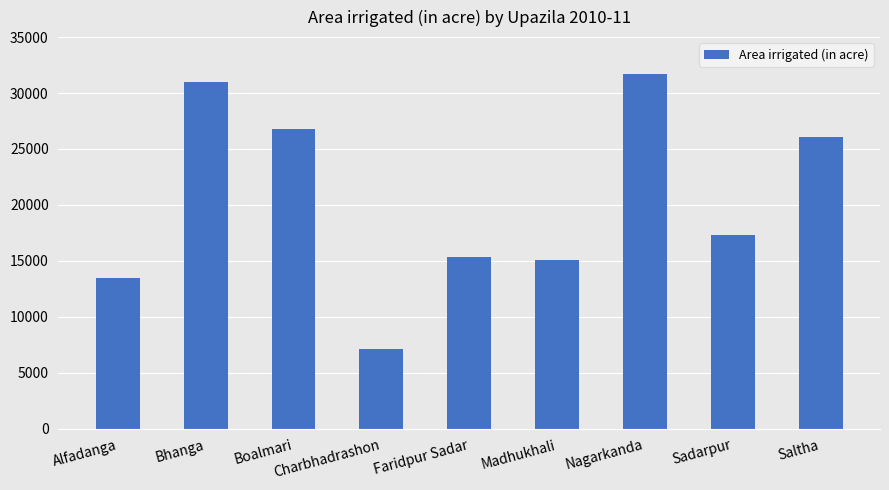

What is the sum of the values at Madhukhali and Saltha?

41143